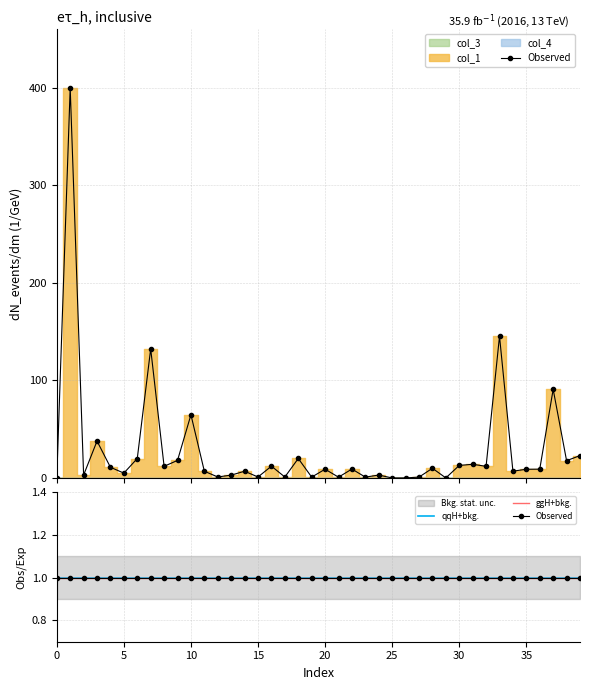

Reading right to left, list all the values displayed in this chart.

col_1: 39=23.0	38=17.7	37=90.9	36=9.1	35=8.9	34=7.0	33=145.3	32=12.0	31=14.0	30=12.9	29=0.1	28=10.0	27=0.9	26=0.1	25=0.0	24=3.0	23=0.9	22=9.2	21=0.9	20=9.0	19=0.9	18=20.0	17=1.0	16=12.1	15=1.0	14=6.9	13=3.0	12=1.1	11=6.9	10=64.8	9=18.0	8=12.0	7=132.3	6=20.0	5=5.0	4=11.0	3=37.9	2=3.0	1=399.9	0=0.0
col_3: 39=0.0	38=0.0	37=0.0	36=0.0	35=0.0	34=0.0	33=0.0	32=0.0	31=0.0	30=0.0	29=0.0	28=0.0	27=0.0	26=0.0	25=0.0	24=0.0	23=0.0	22=0.0	21=0.0	20=0.0	19=0.0	18=0.0	17=0.0	16=0.0	15=0.0	14=0.0	13=0.0	12=0.0	11=0.0	10=0.0	9=0.0	8=0.0	7=0.0	6=0.0	5=0.0	4=0.0	3=0.0	2=0.0	1=0.0	0=0.0
col_4: 39=0.0	38=0.0	37=0.0	36=0.0	35=0.0	34=0.0	33=0.0	32=0.0	31=0.0	30=0.0	29=0.0	28=0.0	27=0.0	26=0.0	25=0.0	24=0.0	23=0.0	22=0.0	21=0.0	20=0.0	19=0.0	18=0.0	17=0.0	16=0.0	15=0.0	14=0.0	13=0.0	12=0.0	11=0.0	10=0.0	9=0.0	8=0.0	7=0.0	6=0.0	5=0.0	4=0.0	3=0.0	2=0.0	1=0.0	0=0.0